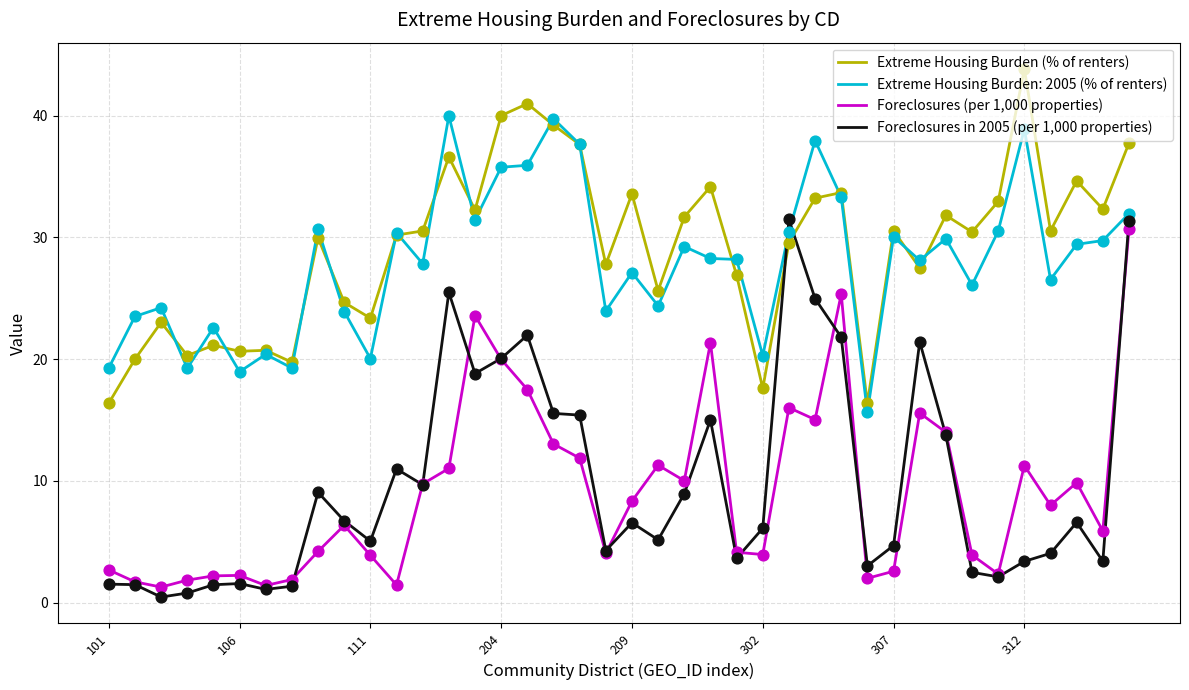

What is the highest value of the Extreme Housing Burden (% of renters) series?

43.8